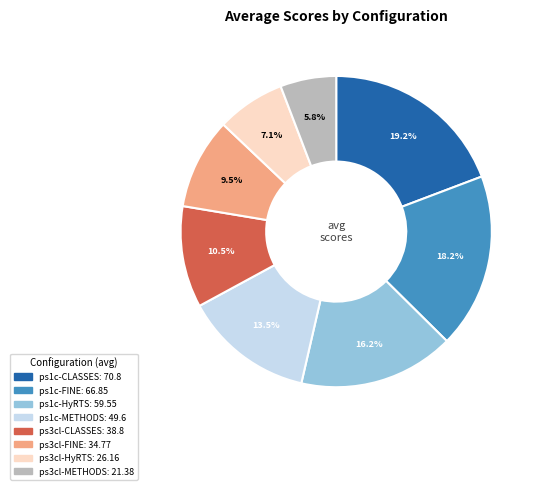

What is the ratio of the value at ps1c-METHODS to the value at ps1c-HyRTS?

0.8